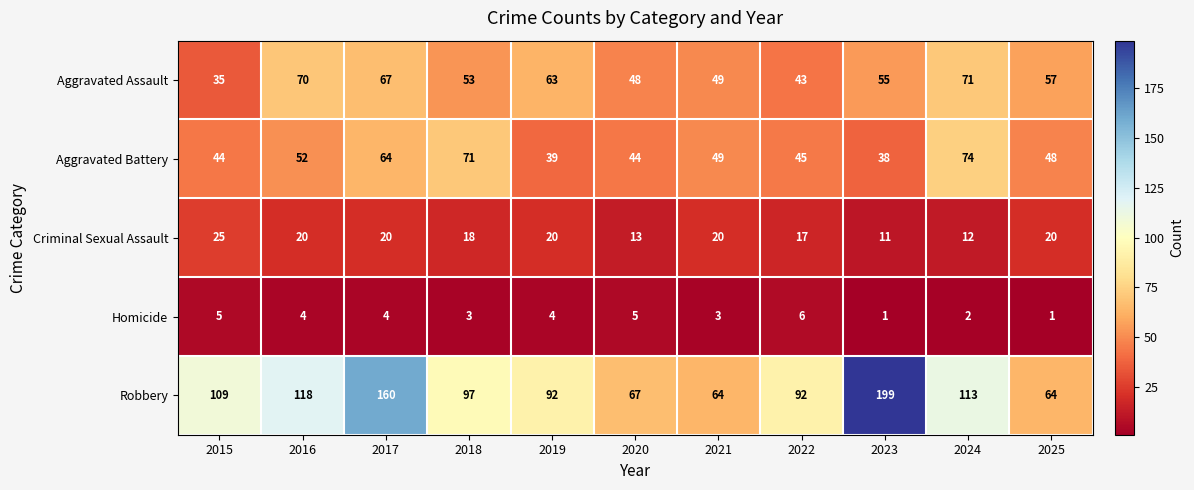

Rank the series at 2017 from highest to lowest value.

Robbery, Aggravated Assault, Aggravated Battery, Criminal Sexual Assault, Homicide